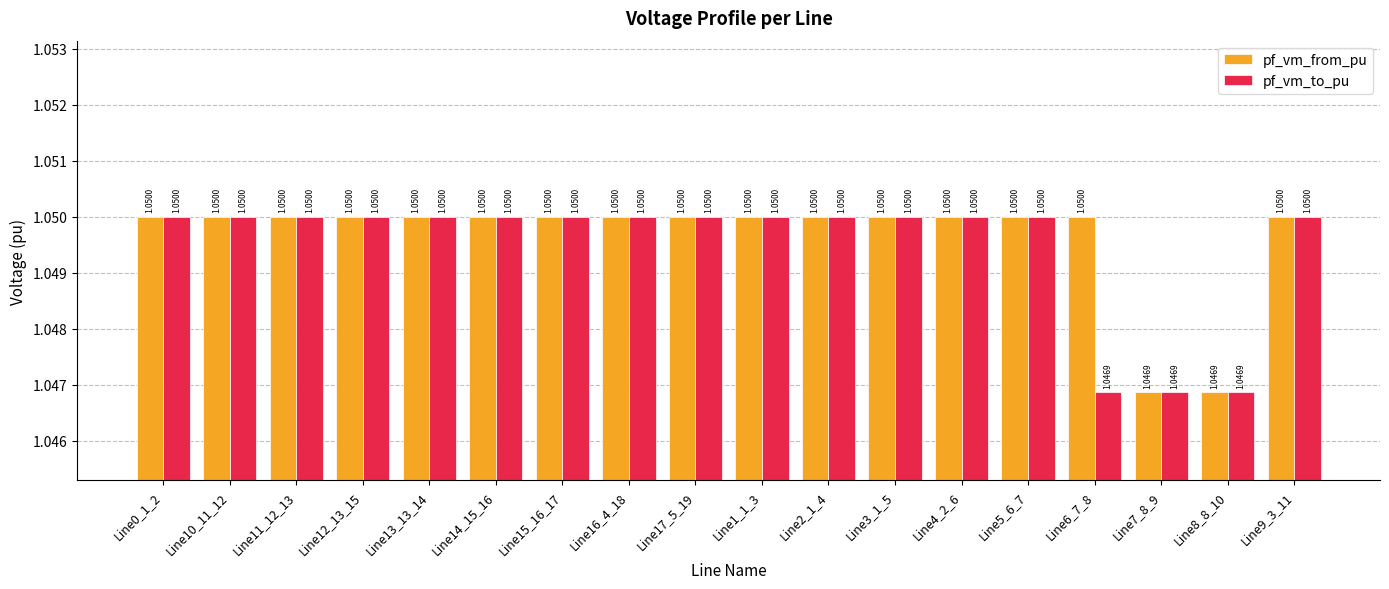

Which series has the largest total across all categories?

pf_vm_from_pu